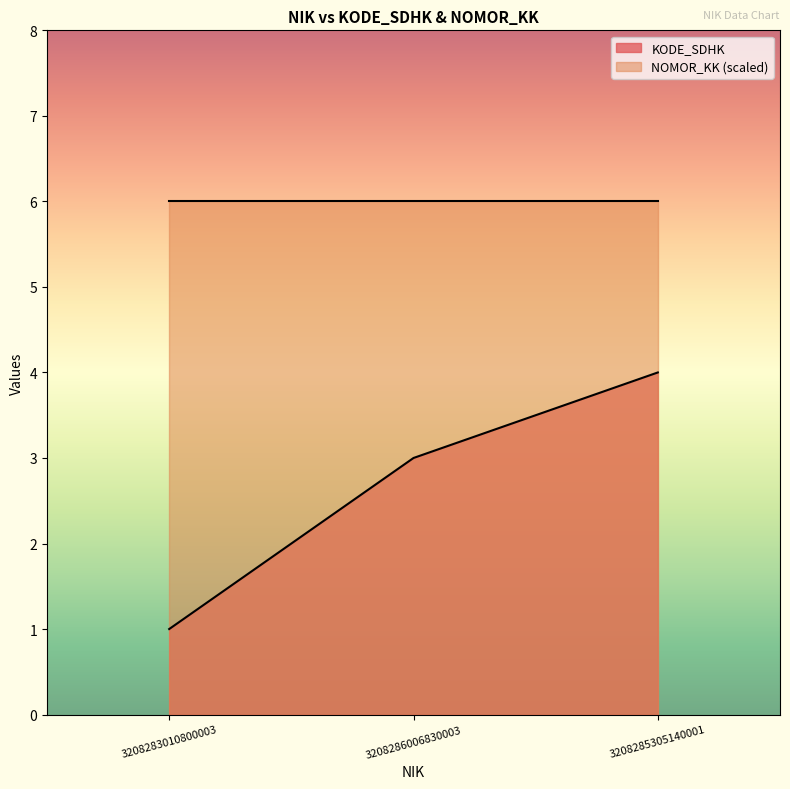

What is the ratio of the value at 3208286006830003 to the value at 3208283010800003?

3.0